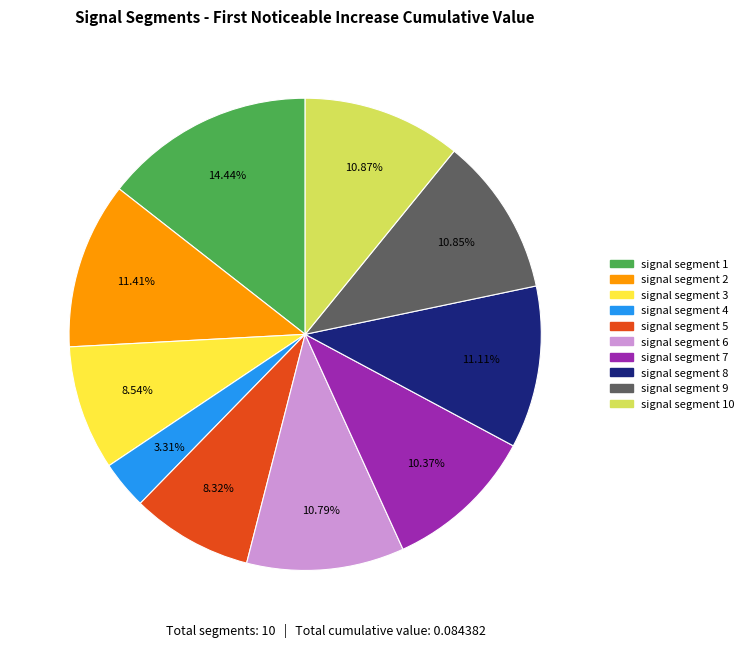

How many slices are in this pie chart?

10